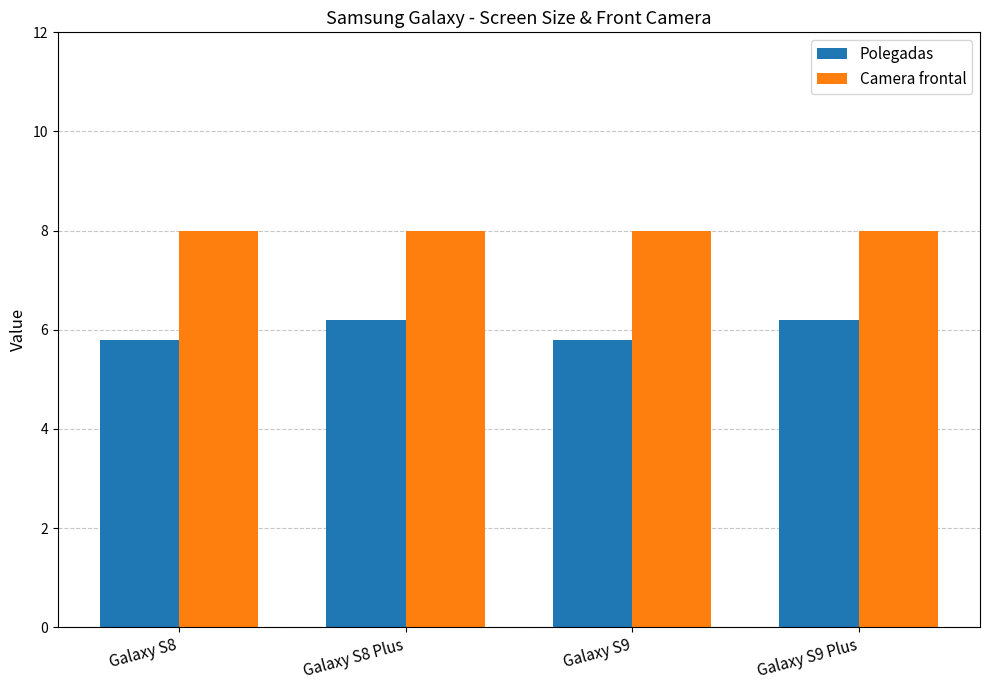

At how many categories does at least one series exceed 7?

4